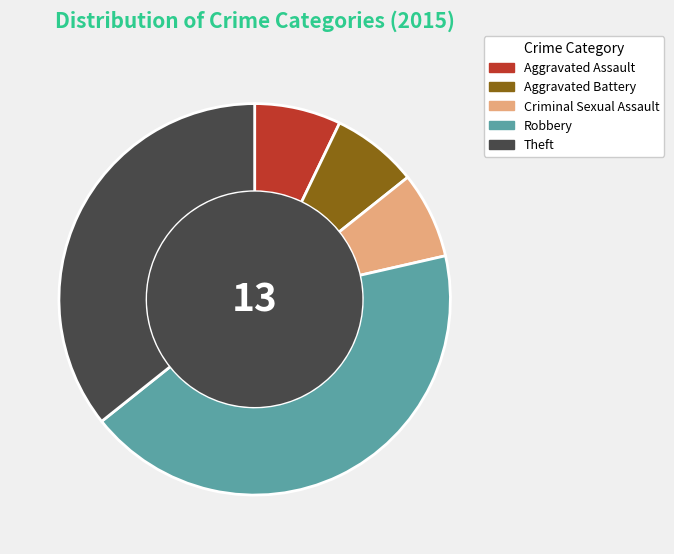

How many slices are in this pie chart?

5